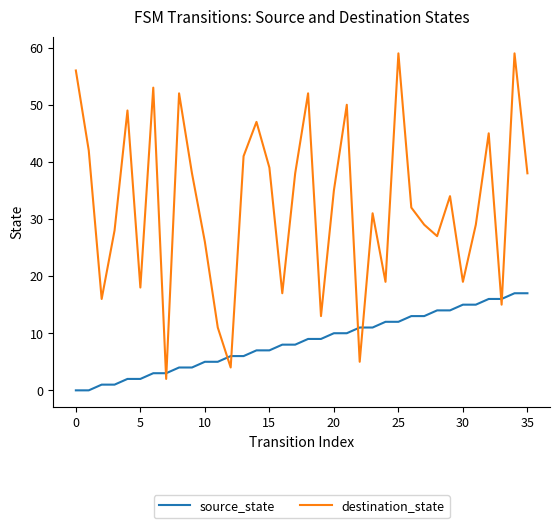

How many interior local peaks does the destination_state series have?

11